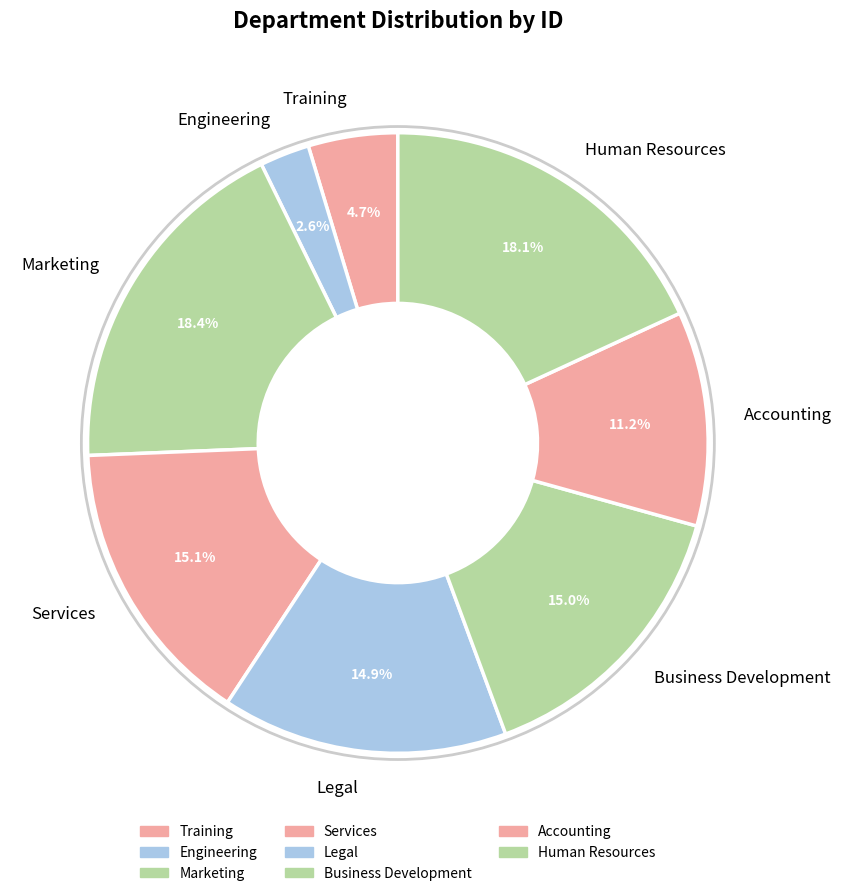

To the nearest percent, what is the difference between the largest and smallest slice percentages?

16%